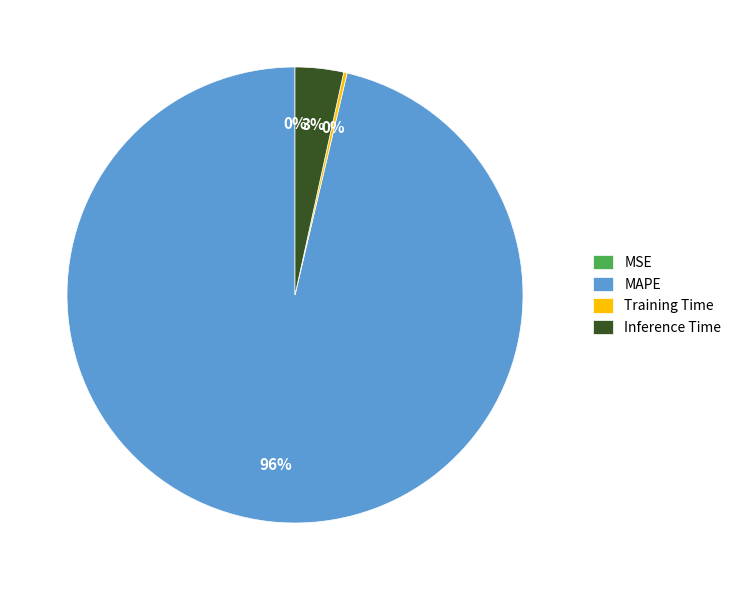

What is the largest slice in the pie chart?

MAPE